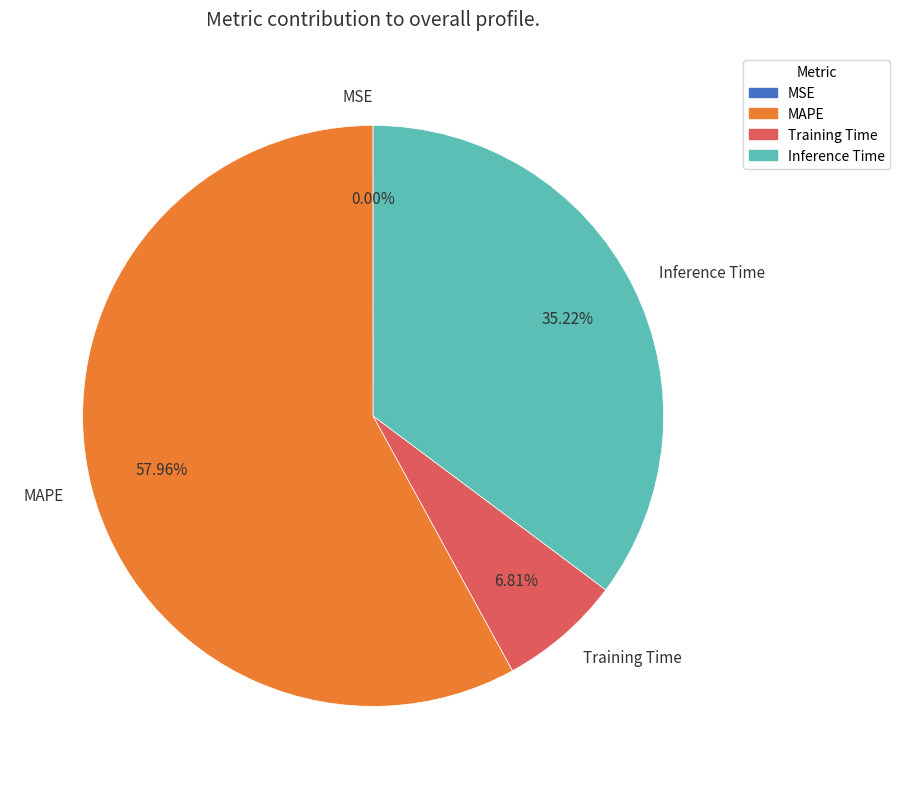

Which category has the biggest portion of the pie?

MAPE